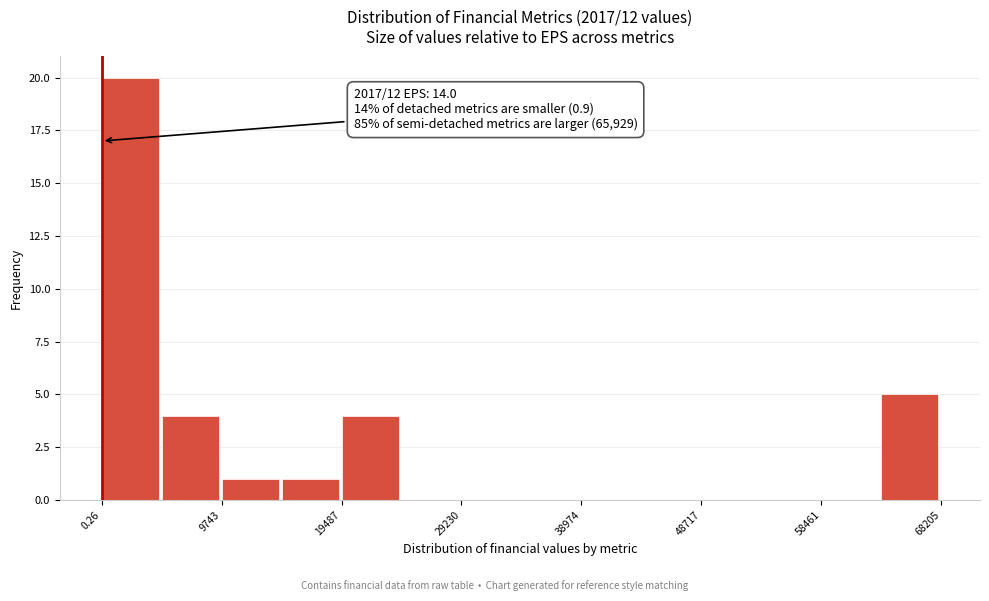

Over which range of the x-axis is the bar tallest?

0 to 5000